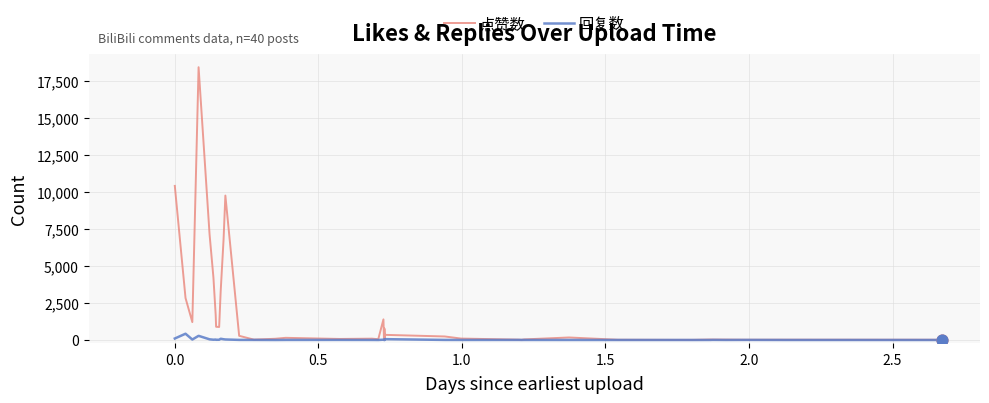

Which series has the largest total across all categories?

点赞数